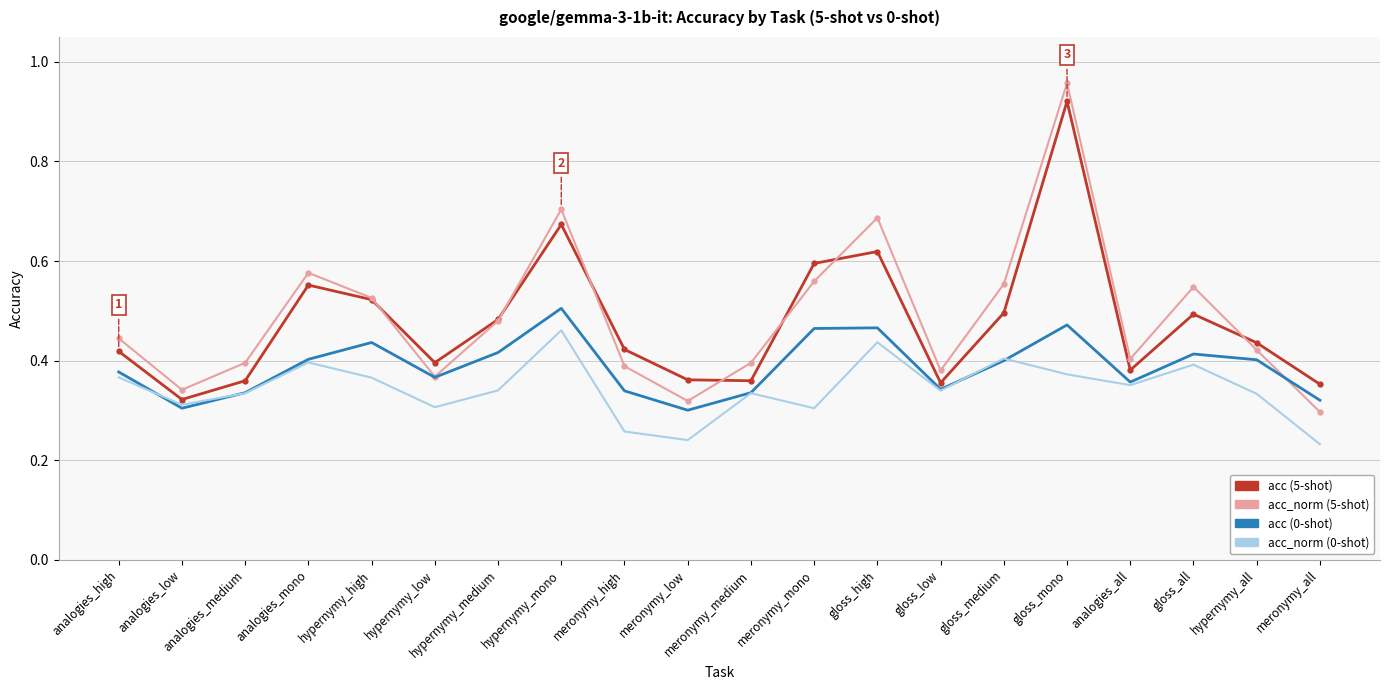

True or false: acc_norm (5-shot) and acc_norm (0-shot) cross at least once.

False